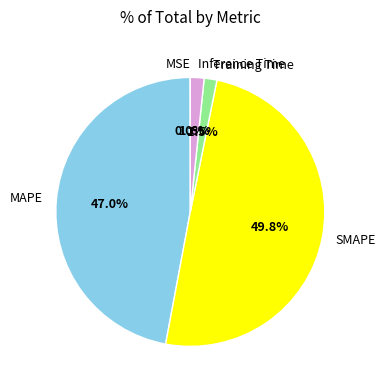

Which slice is the largest?

SMAPE